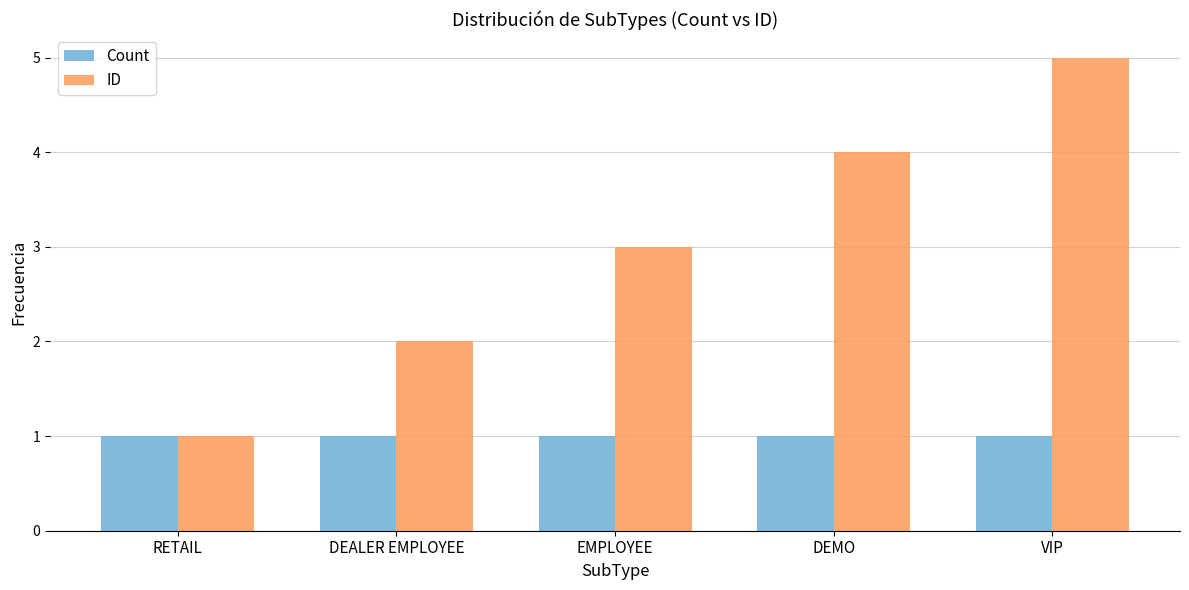

How many bars are there in total?

10